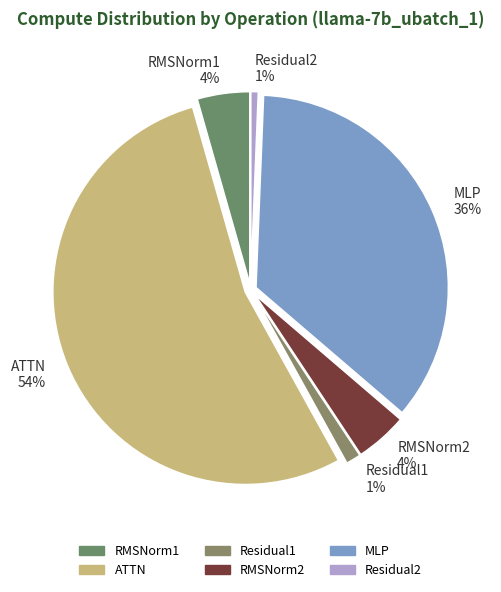

What is the largest slice in the pie chart?

ATTN